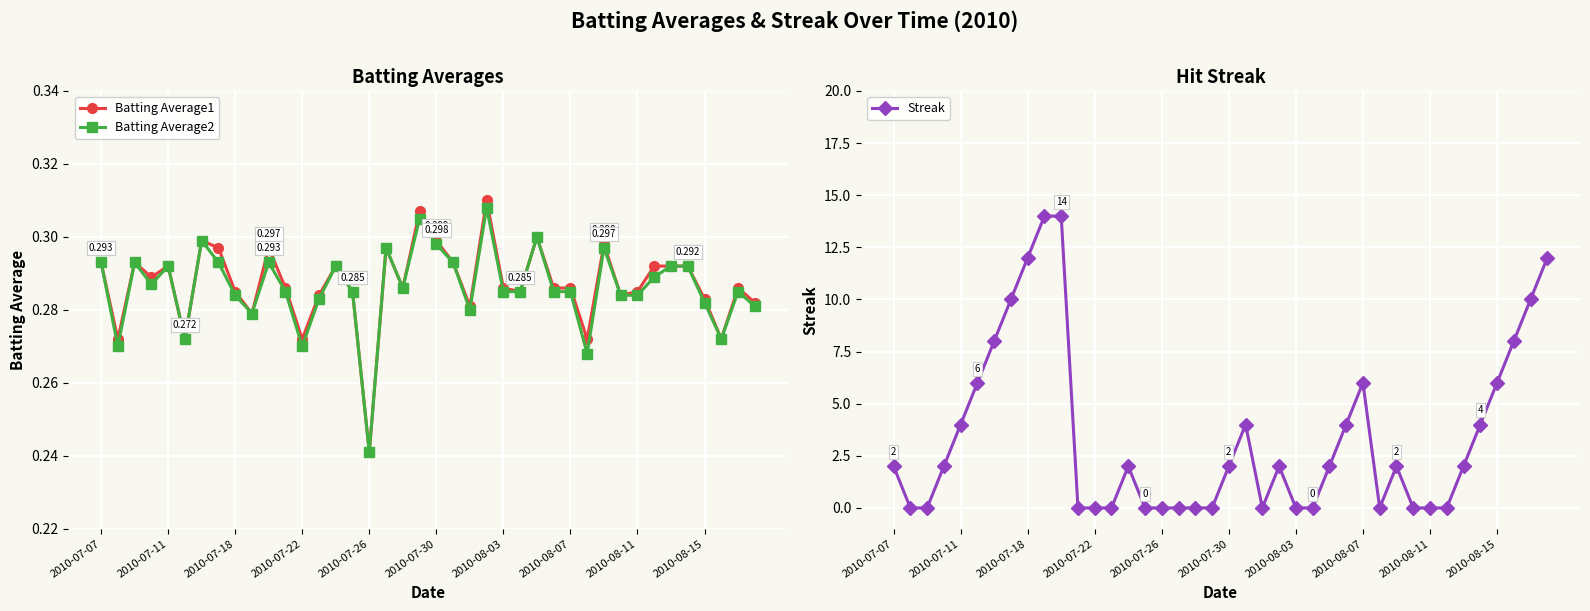

What is the sum of all Batting Average2 values?

11.4